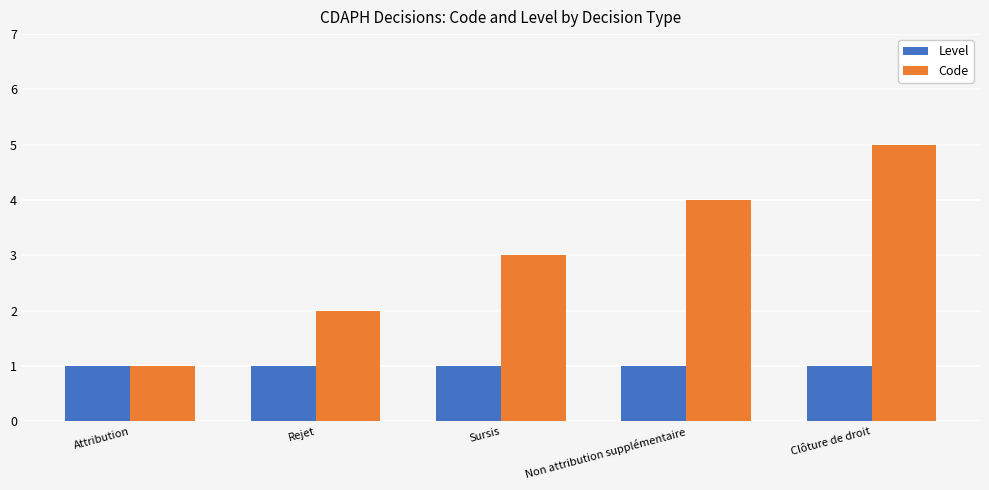

What is the value of the Level bar at the 4th from the left?

1